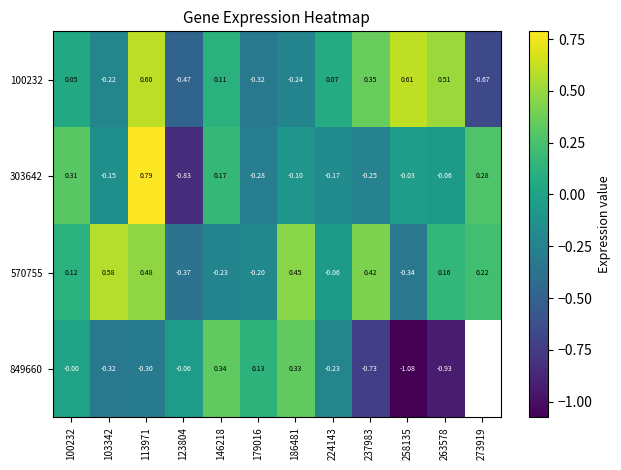

How many values in the 303642 series exceed 0?

4